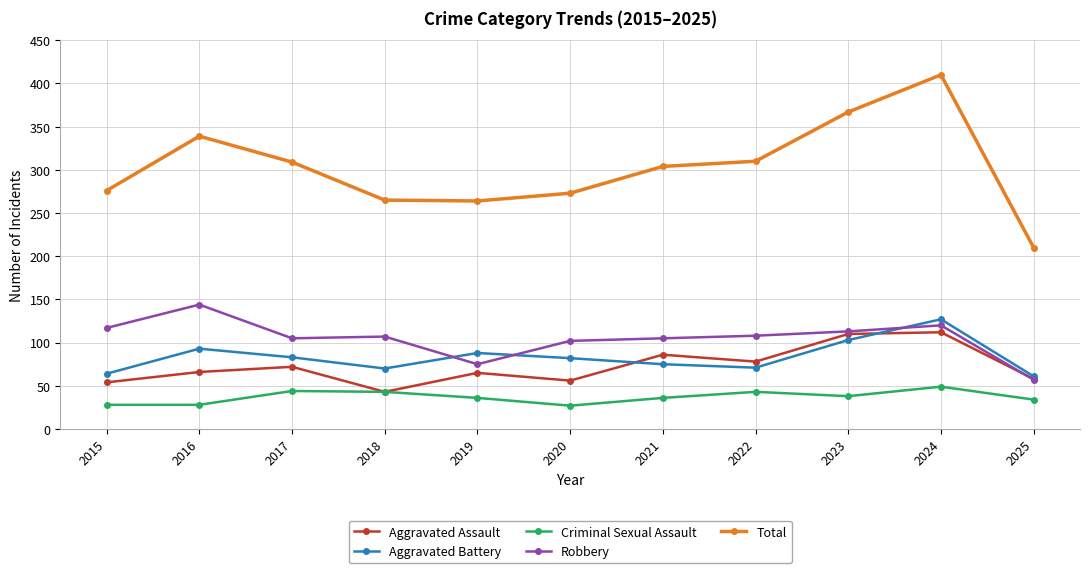

Read the Aggravated Battery value at 2018, to the nearest 5.

70